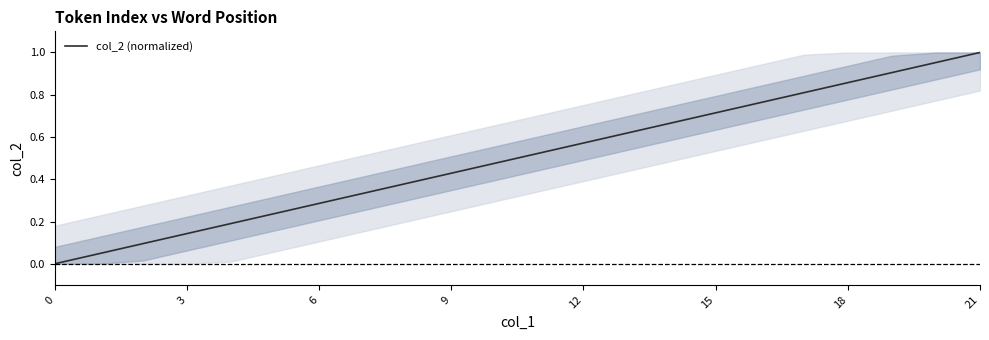

What is the label of the 11th point from the left?

10